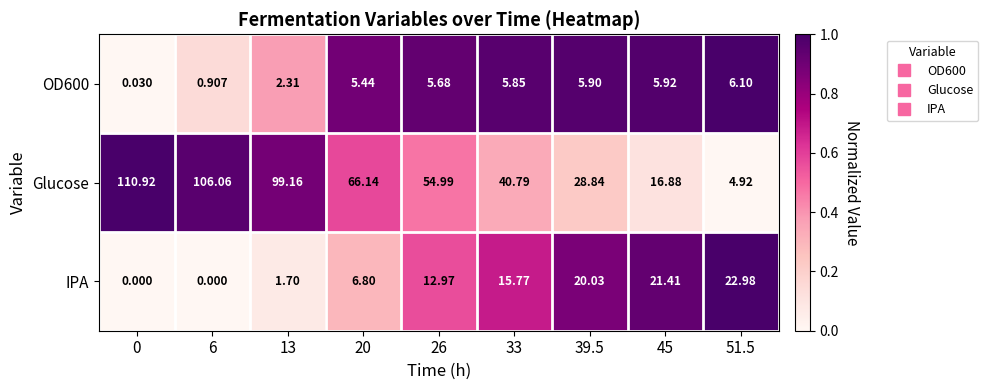

Which series changed the most between 0 and 26?

Glucose